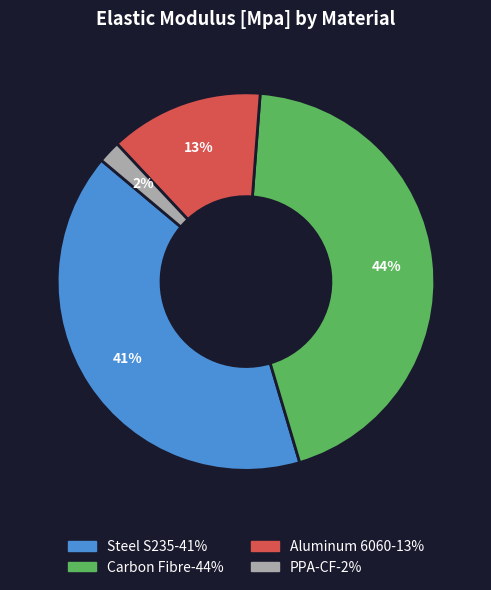

What is the smallest slice in the pie chart?

PPA-CF